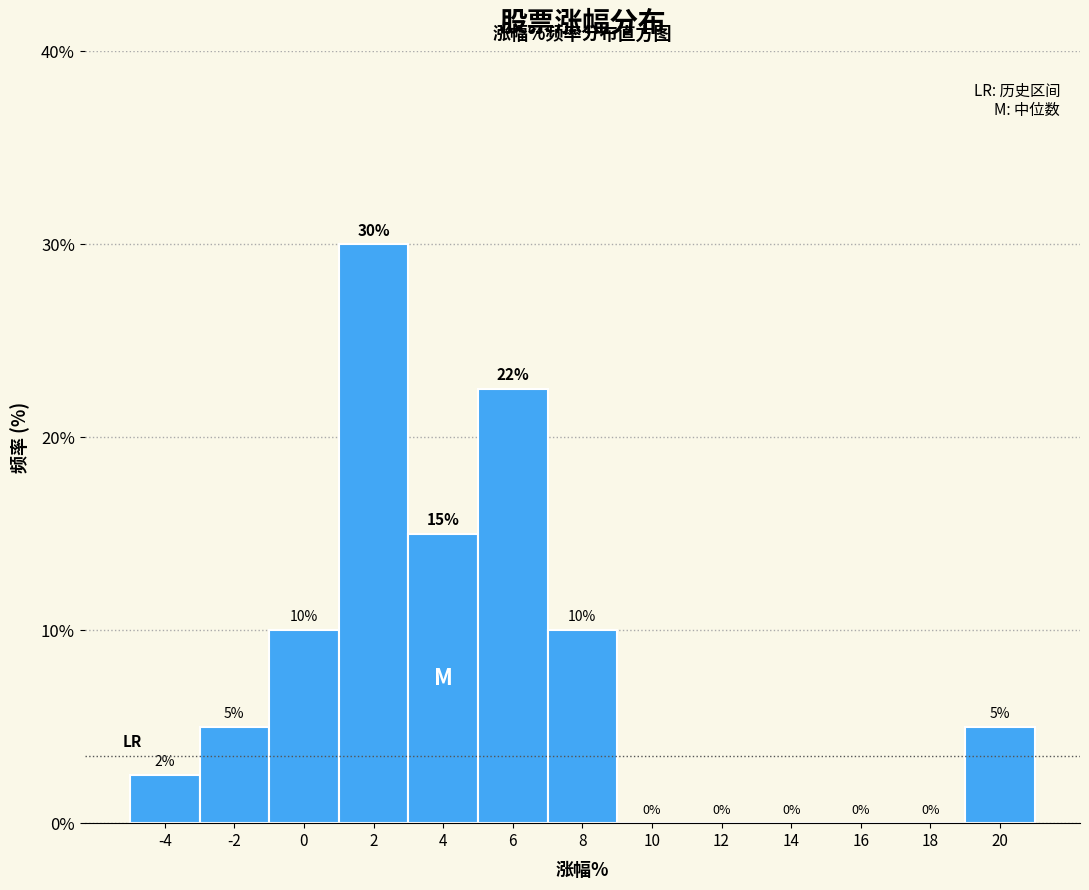

Over which range of the x-axis is the bar tallest?

1 to 3